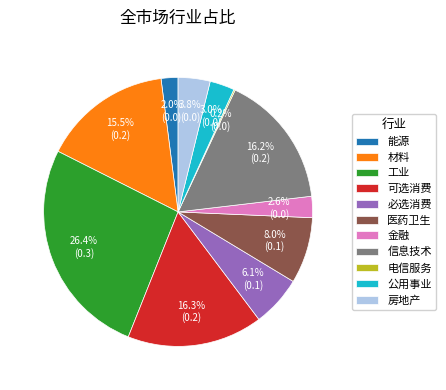

What is the total percentage of 可选消费 and 房地产?

20.1%